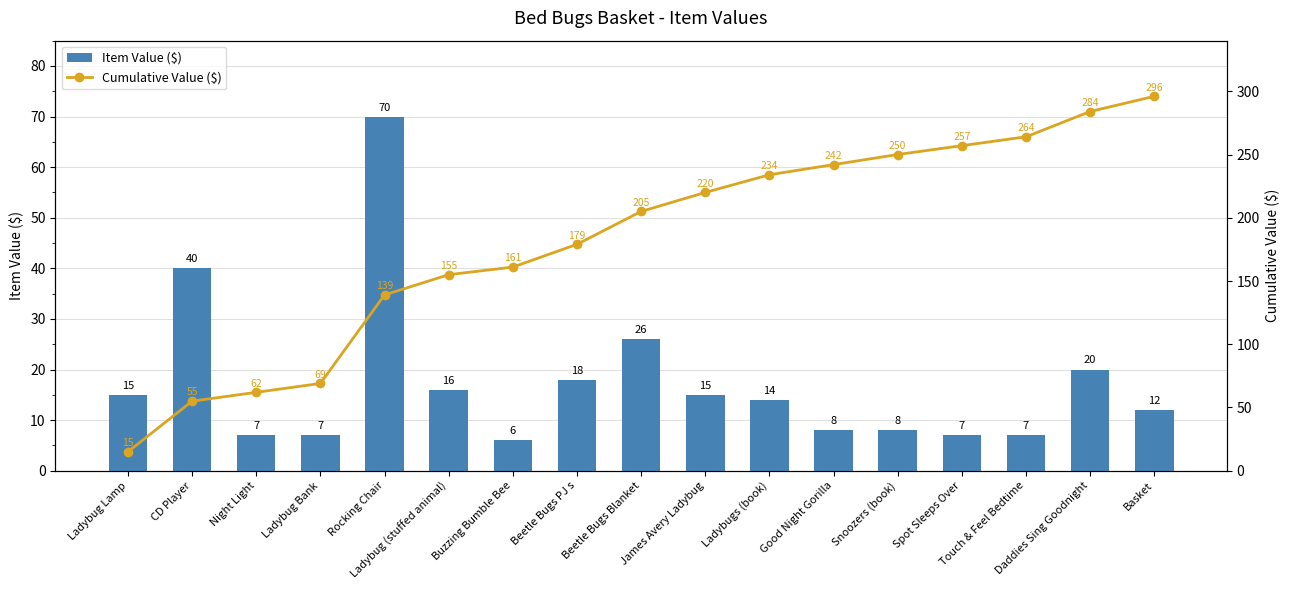

Reading right to left, what are all the values shown in this chart?

Item Value ($): 12	20	7	7	8	8	14	15	26	18	6	16	70	7	7	40	15
Cumulative Value ($): 296	284	264	257	250	242	234	220	205	179	161	155	139	69	62	55	15